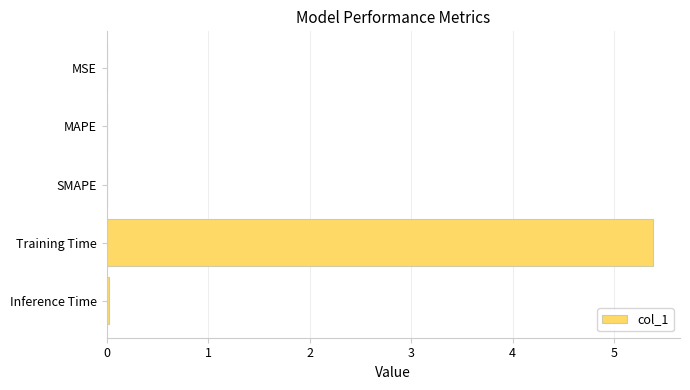

Between Training Time and SMAPE, which is larger?

Training Time